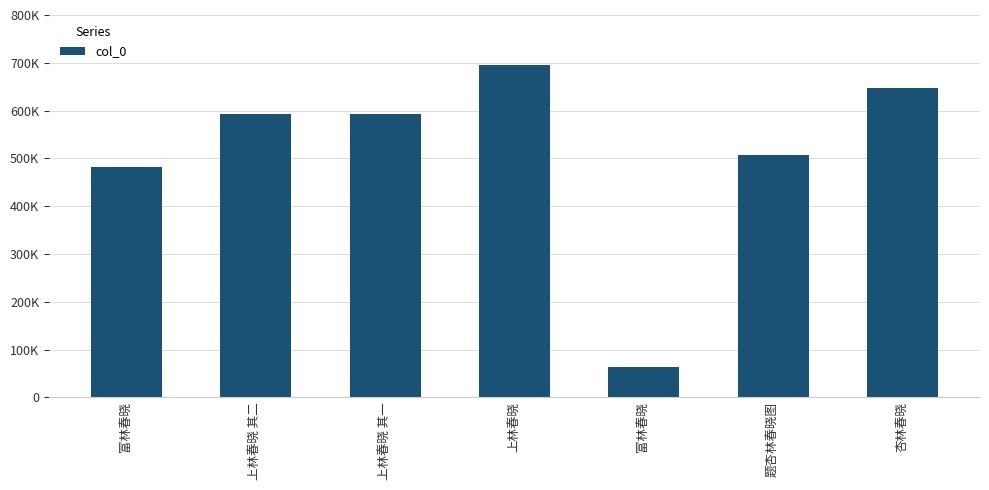

Between 杏林春晓 and 题杏林春晓图, which is larger?

杏林春晓